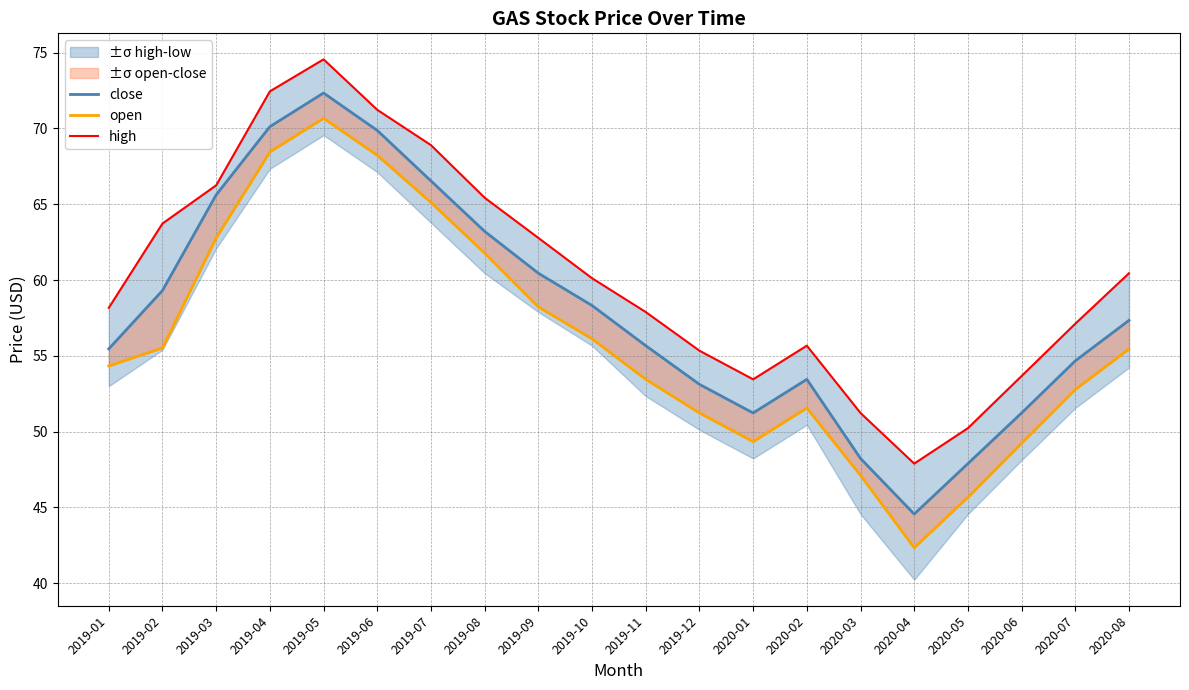

Rank the series by their average value, from highest to lowest.

high, close, open